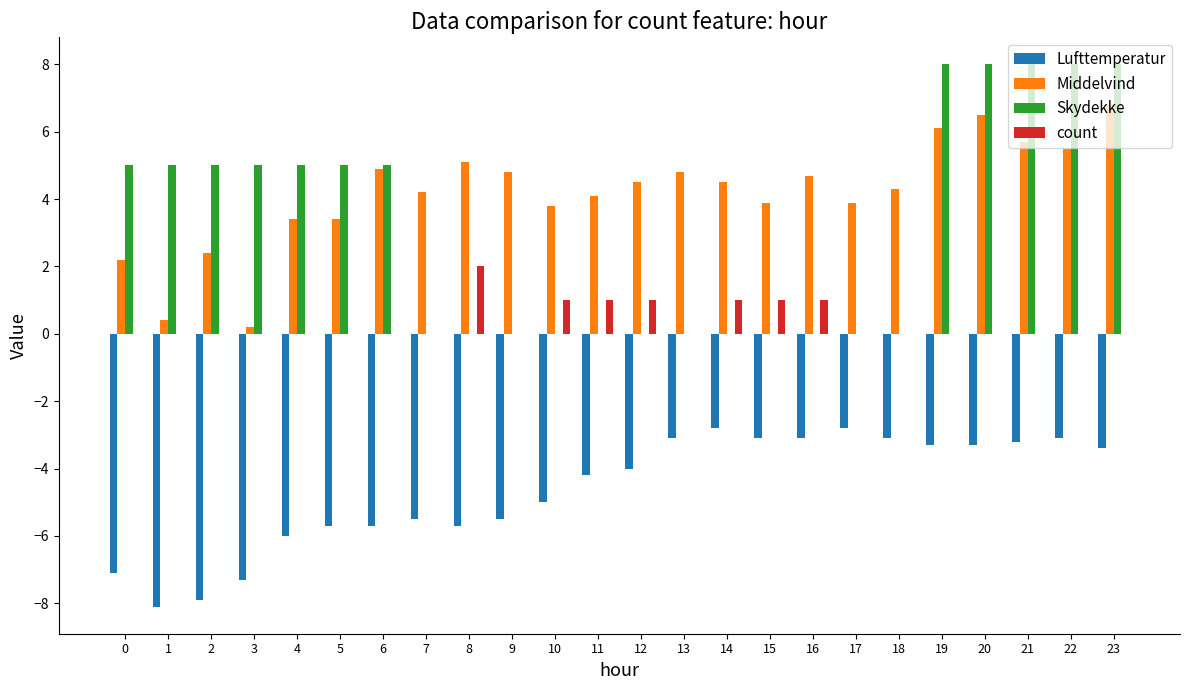

What is the sum of the Middelvind values at 10 and 4?

7.2